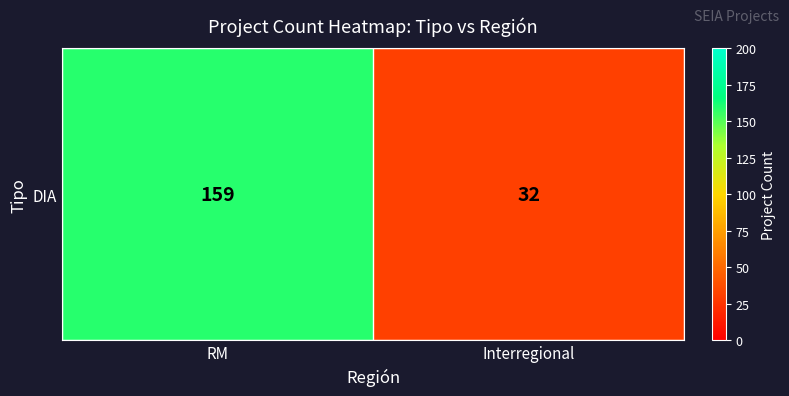

List the labels in order of value, largest first.

RM, Interregional